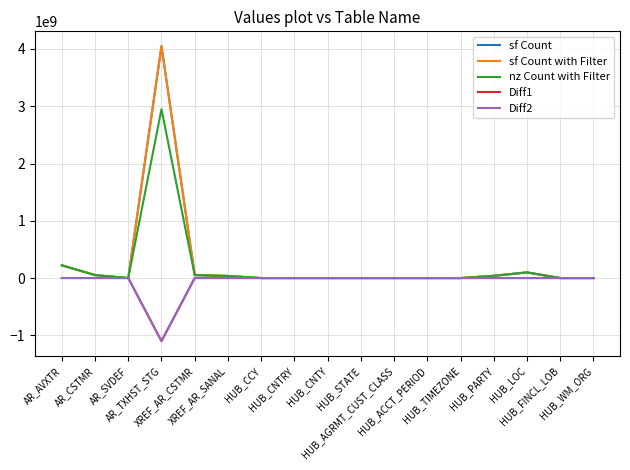

Is the value of sf Count at HUB_CCY greater than the value of Diff1 at HUB_AGRMT_CUST_CLASS?

Yes